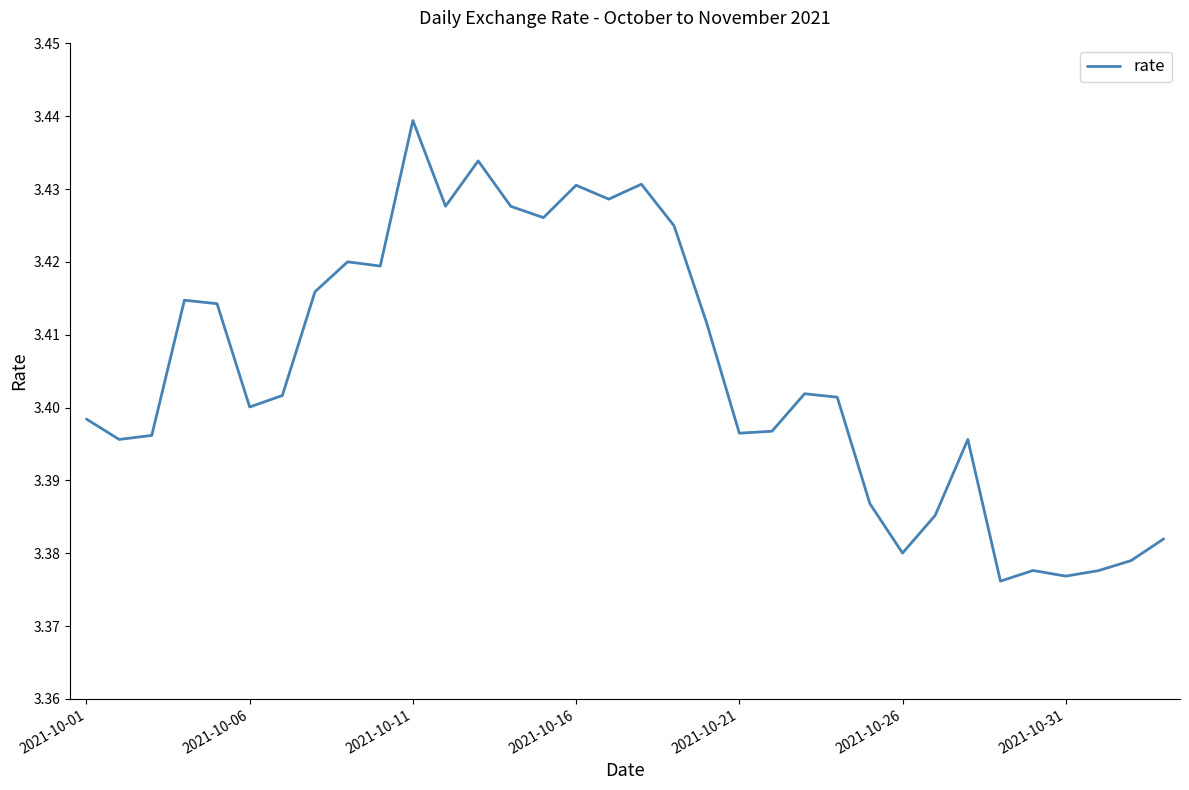

Which category has the highest value across all series?

2021-10-11